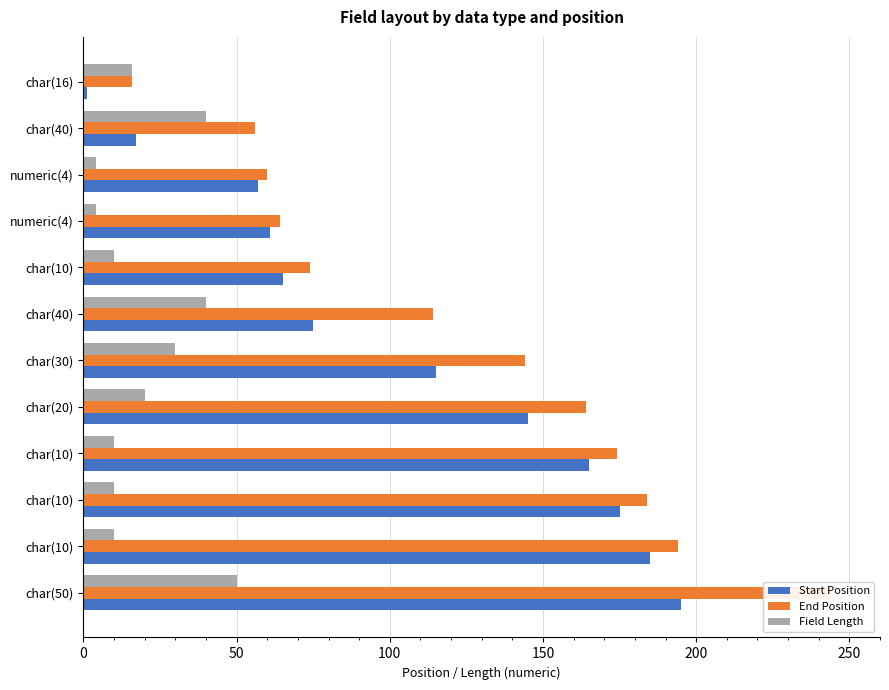

Is it true that Start Position equals 75 at char(40)?

True